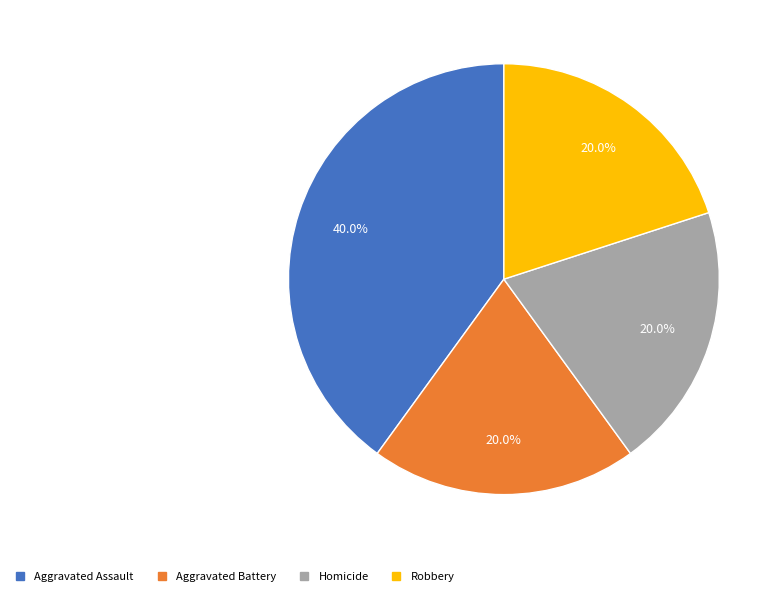

Does Robbery represent more than half of the total?

No